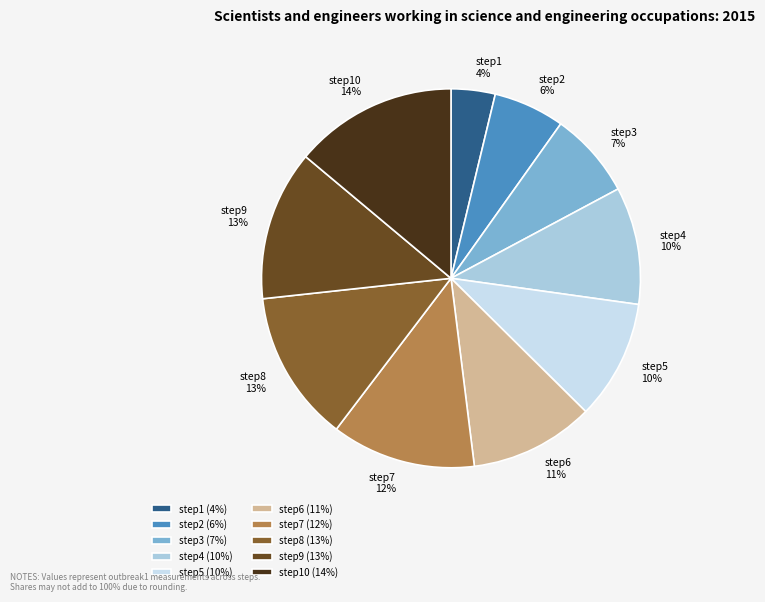

Is it true that step4 is 22% of the pie?

False